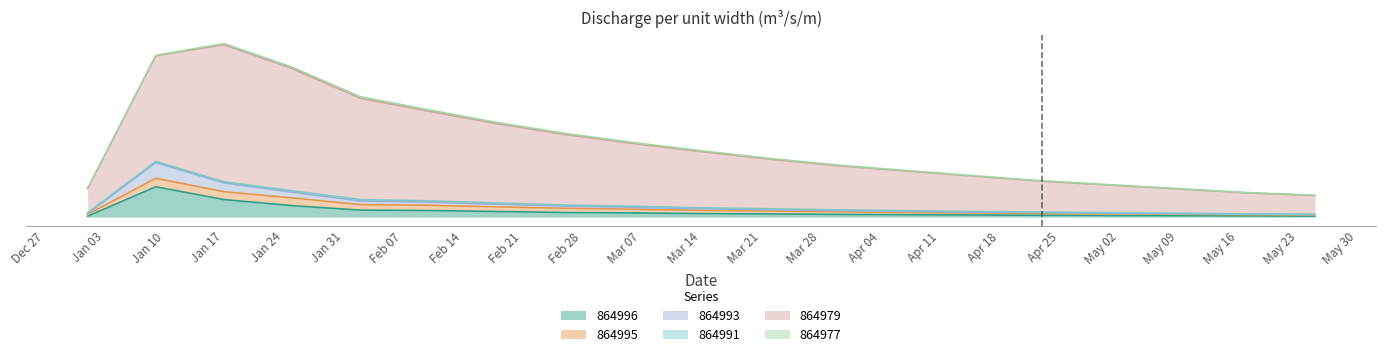

What is the approximate value of 864995 at Mar 14?

59.5